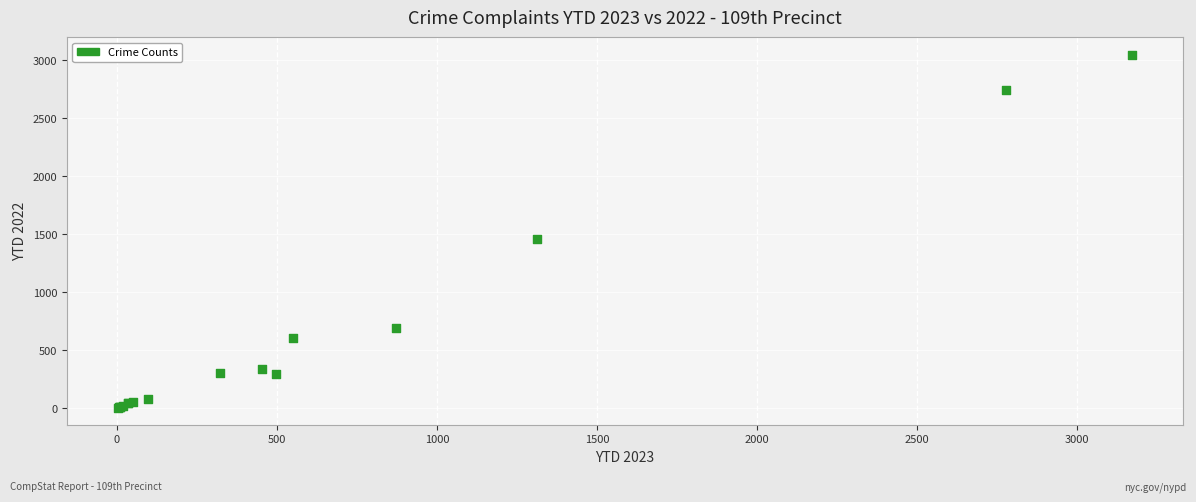

What Y value in the scatter plot is closest to 1525?

1457